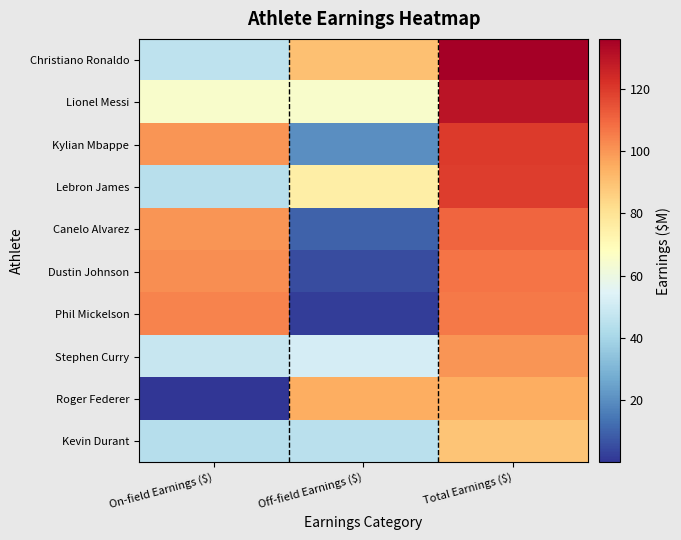

Count the number of categories in the chart.

3